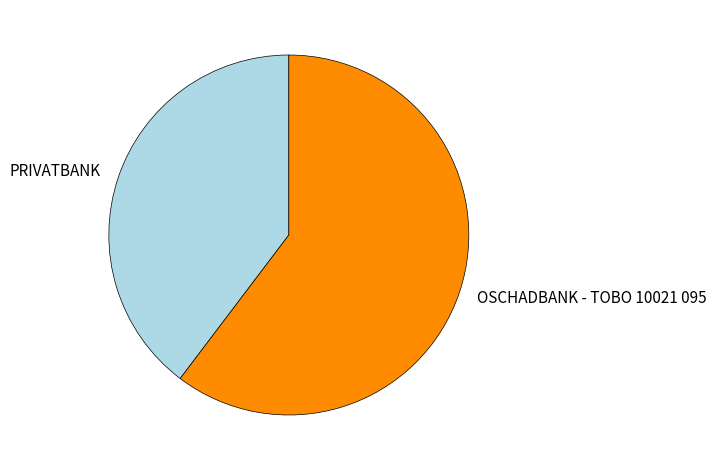

The OSCHADBANK - TOBO 10021 095 slice represents 60% of the pie. True or false?

True